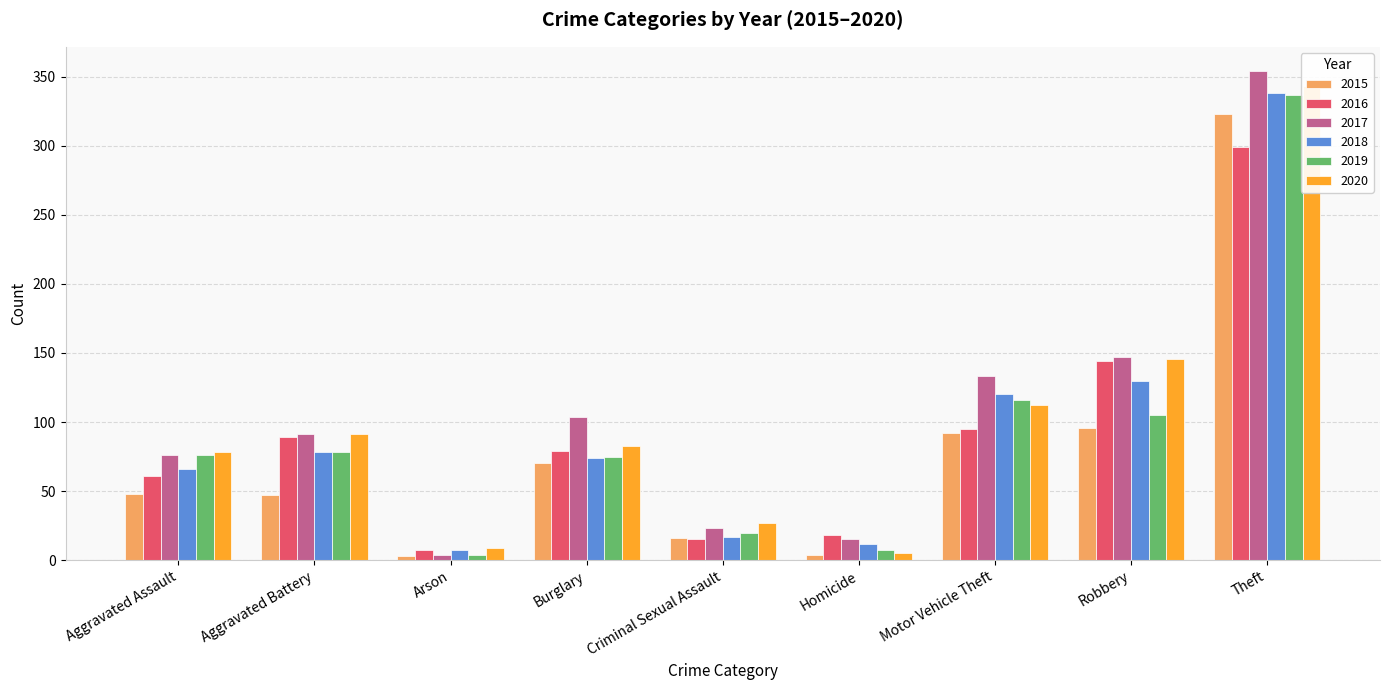

How many bars are there in each group?

6